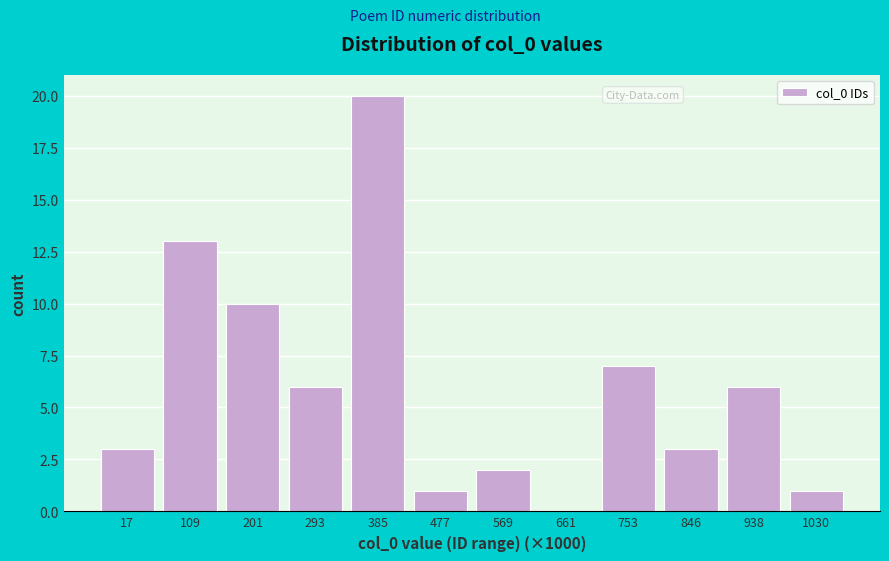

Reading right to left, extract all data points from this chart.

1030=1	938=6	846=3	753=7	661=0	569=2	477=1	385=20	293=6	201=10	109=13	17=3